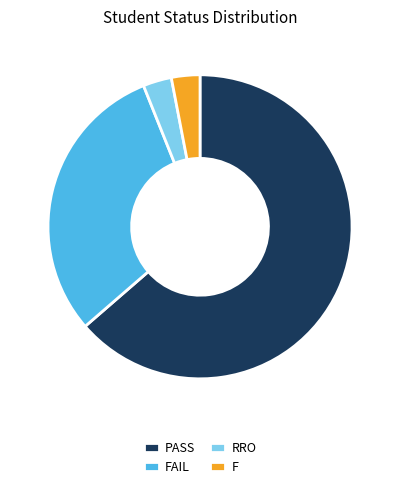

True or false: FAIL accounts for 25% of the total.

False